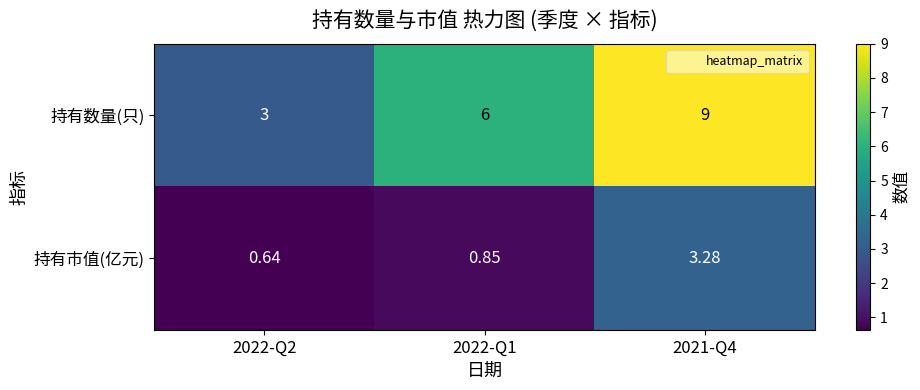

Which series changed the most between 2022-Q2 and 2022-Q1?

持有数量(只)